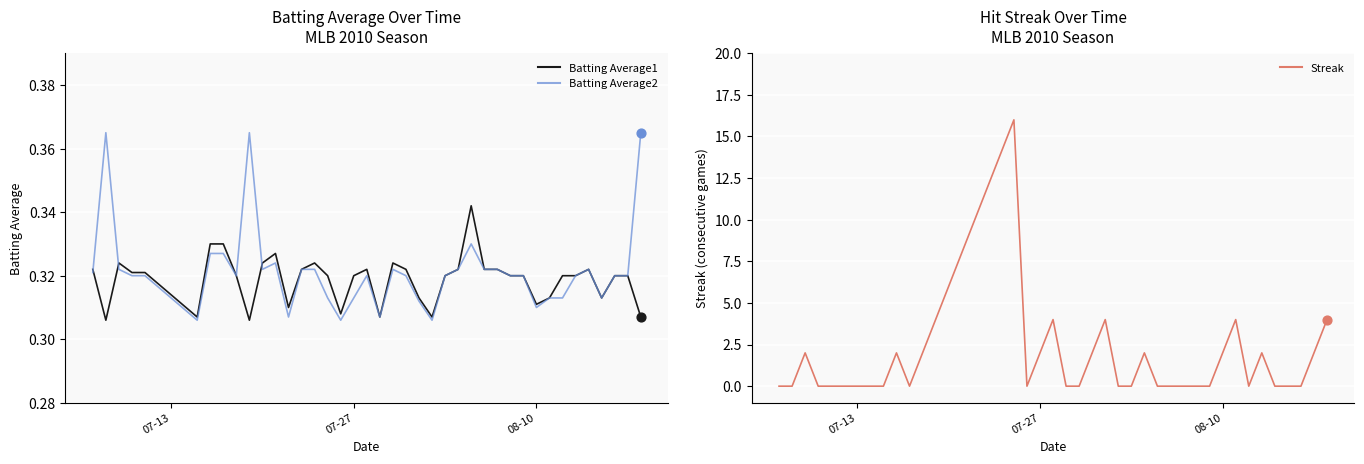

Is the value of Batting Average1 at 17 greater than the value of Batting Average2 at 20?

No